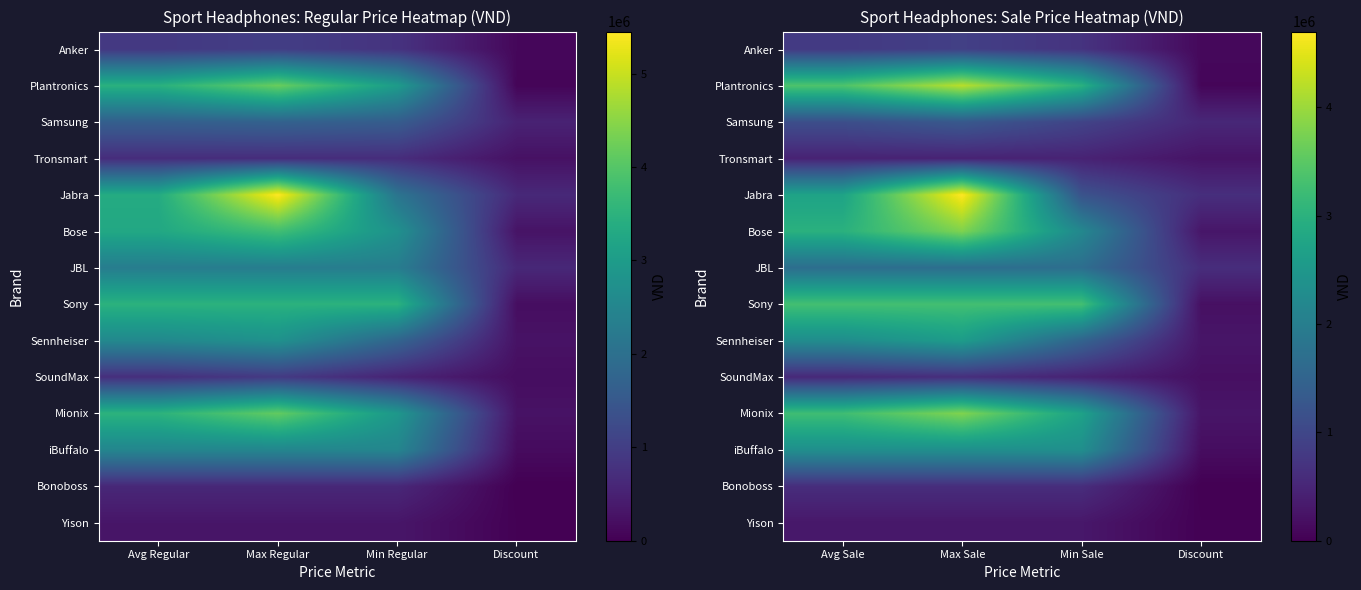

What is the difference between the Bonoboss values at Max Sale and Discount?

610000.0